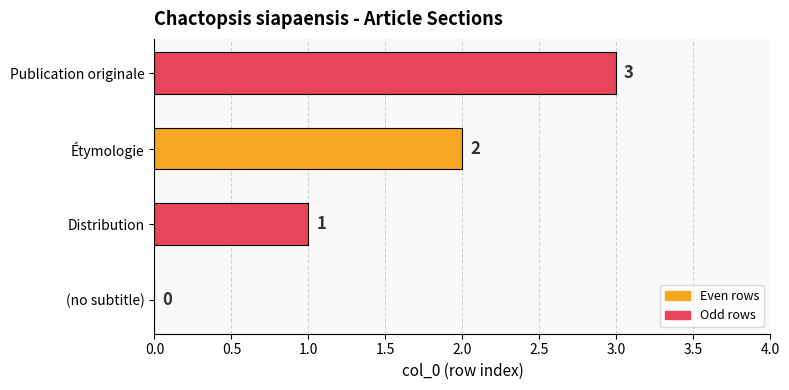

True or false: the data shows 3 at Publication originale.

True